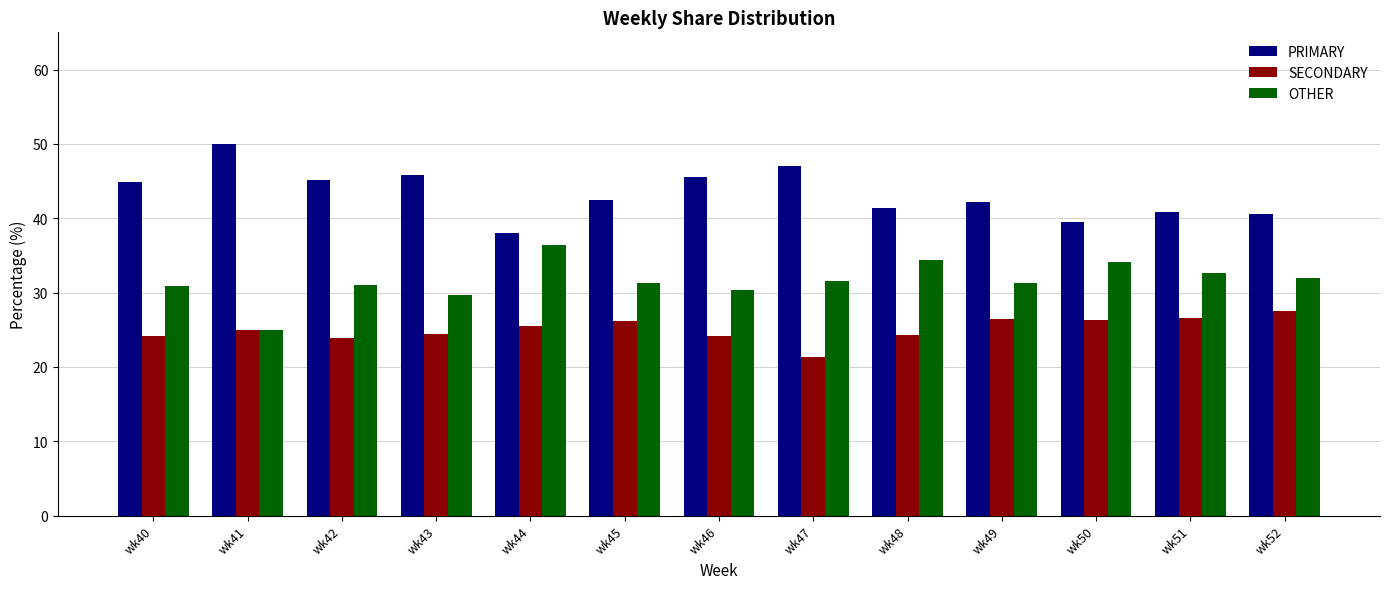

How many bars are there in each group?

3